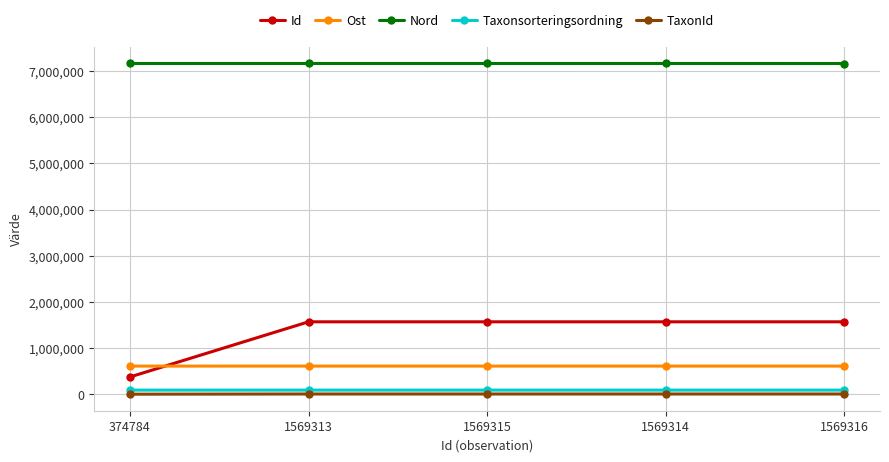

Where is Id nearest to the value 972050?

1569313